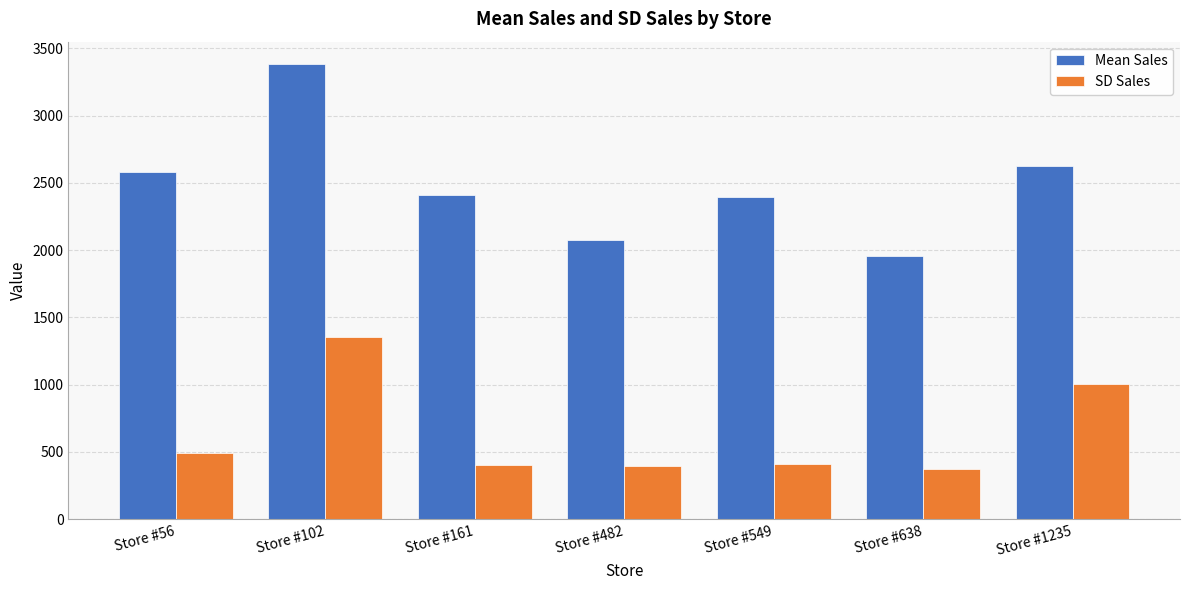

Which category has the highest value across all series?

Store #102